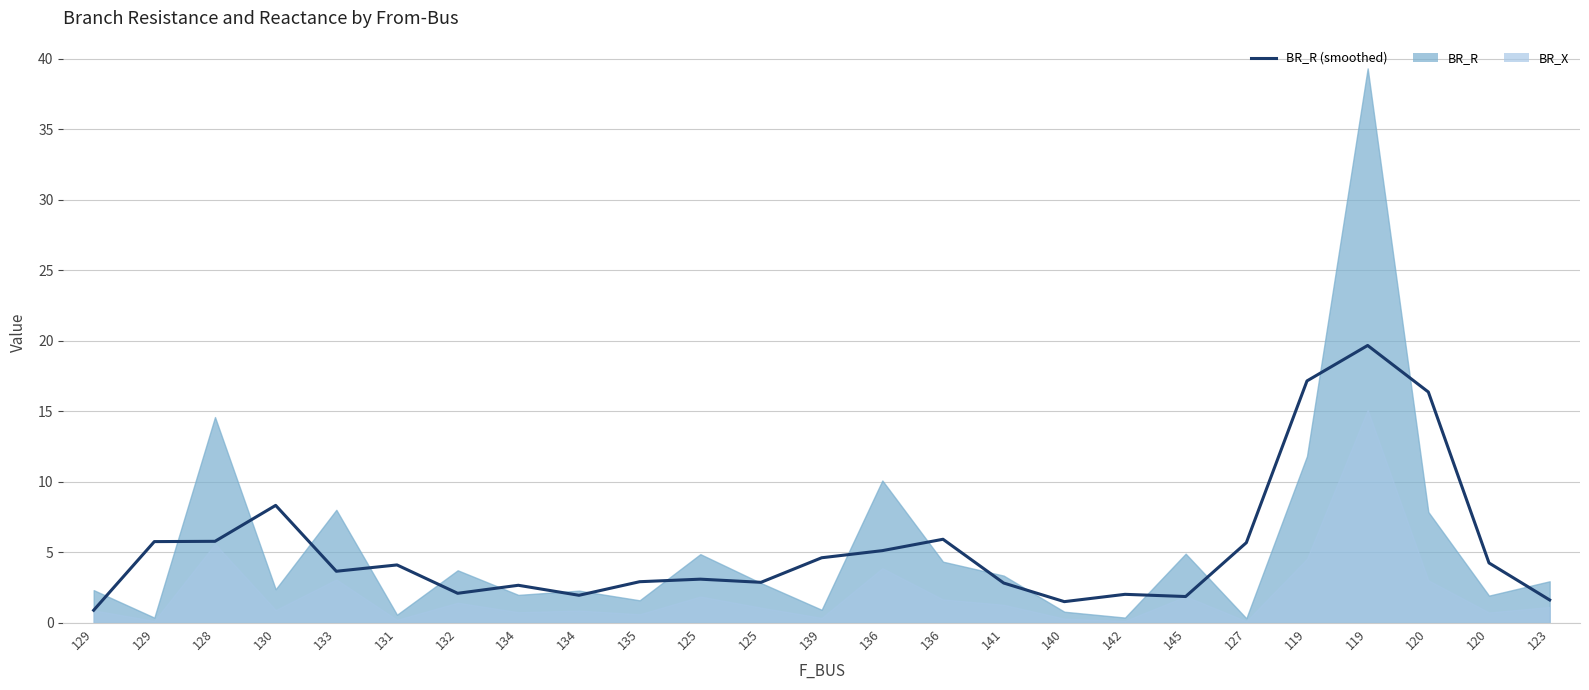

Approximately how many times larger is the value at 140 compared to 125?

0.5